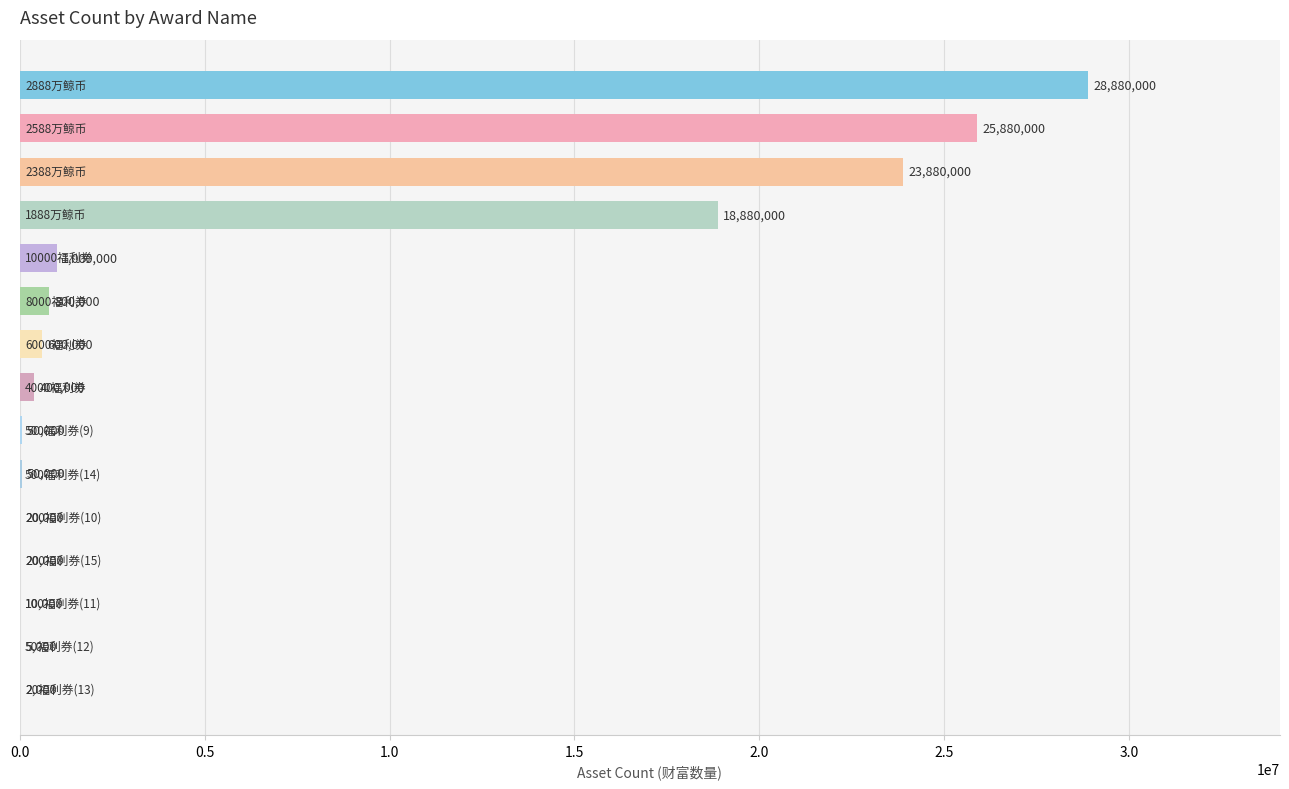

What is the sum of all values?

100477000